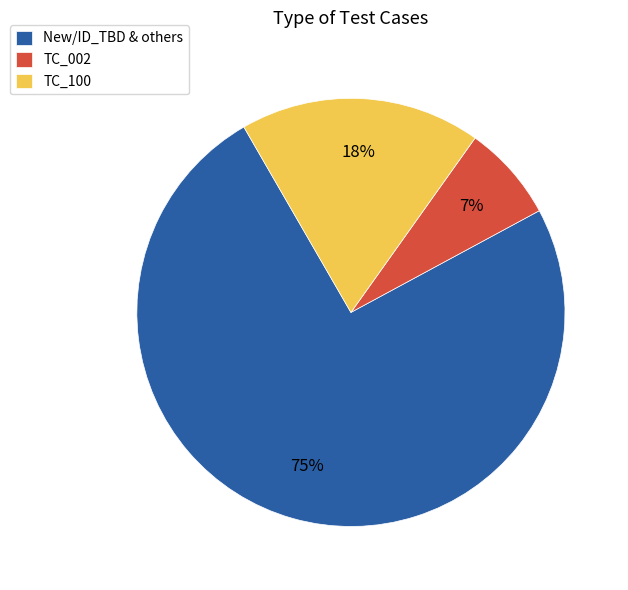

Rank the categories by value from highest to lowest.

New/ID_TBD & others, TC_100, TC_002